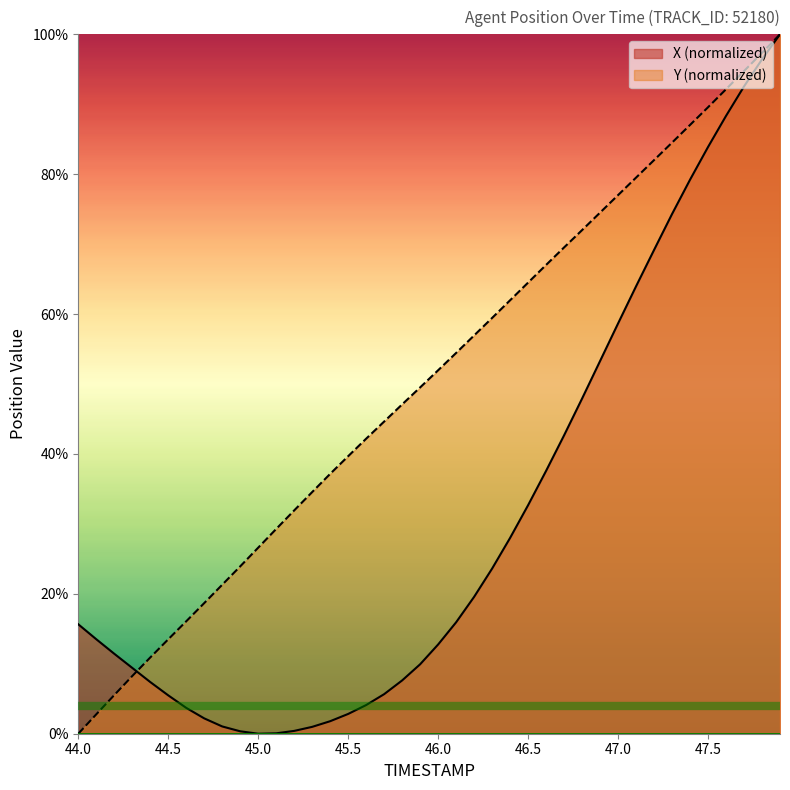

Where does the Y series first go above 51?

46.0